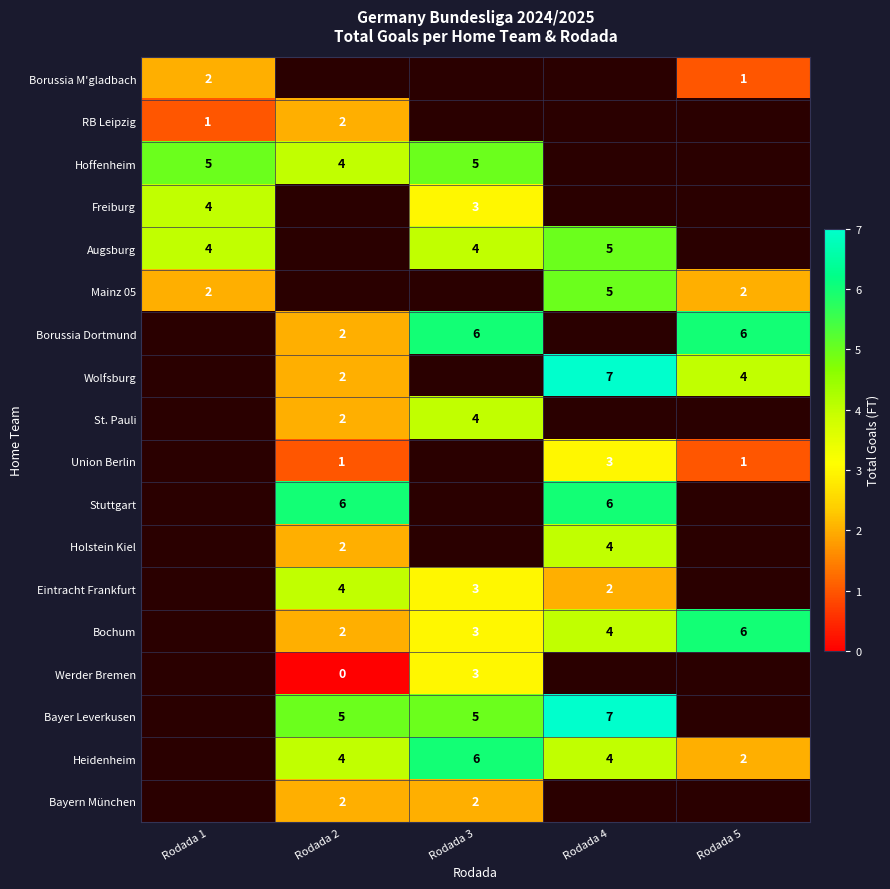

What is the maximum value shown in the chart?

7.0